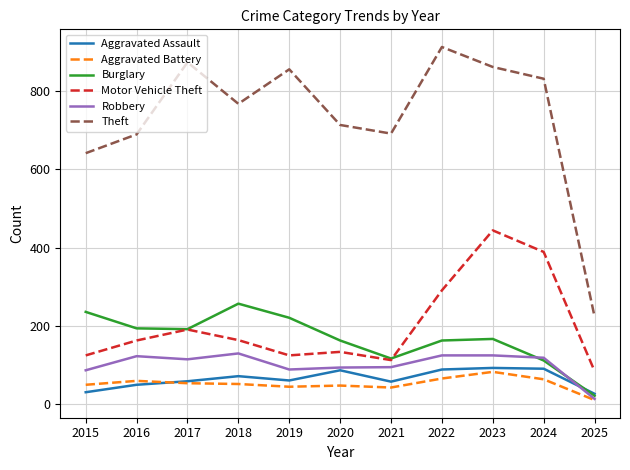

True or false: Robbery and Motor Vehicle Theft intersect in this chart.

False